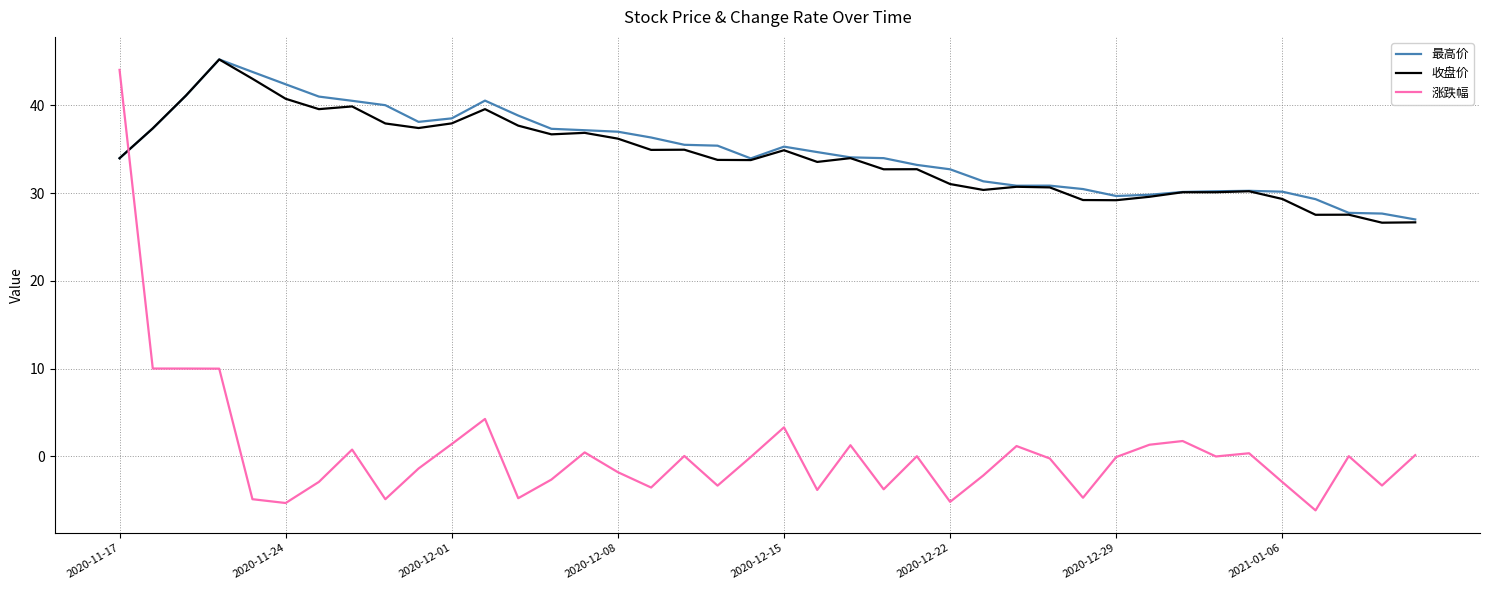

Which series has the largest total across all categories?

最高价